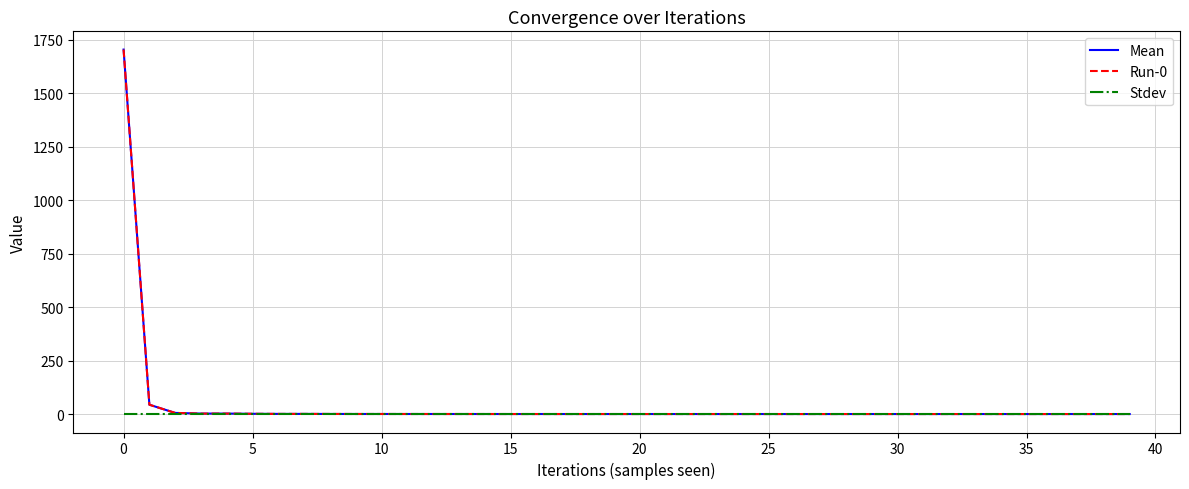

Where is the first local maximum for Run-0?

13